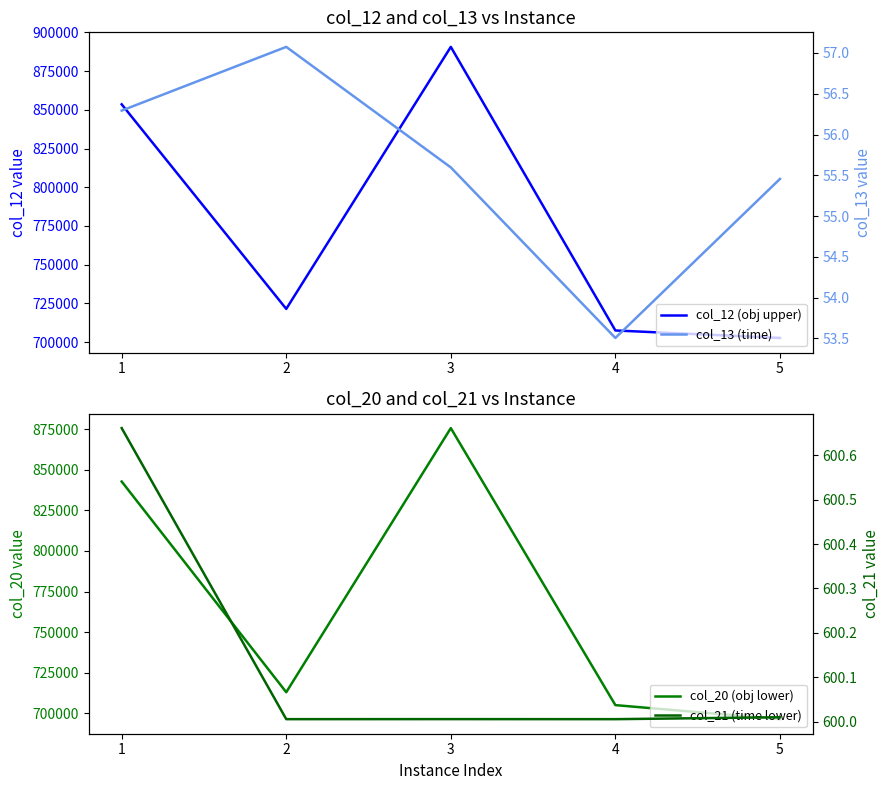

Which series has the largest range (max minus min)?

col_12 (obj upper)